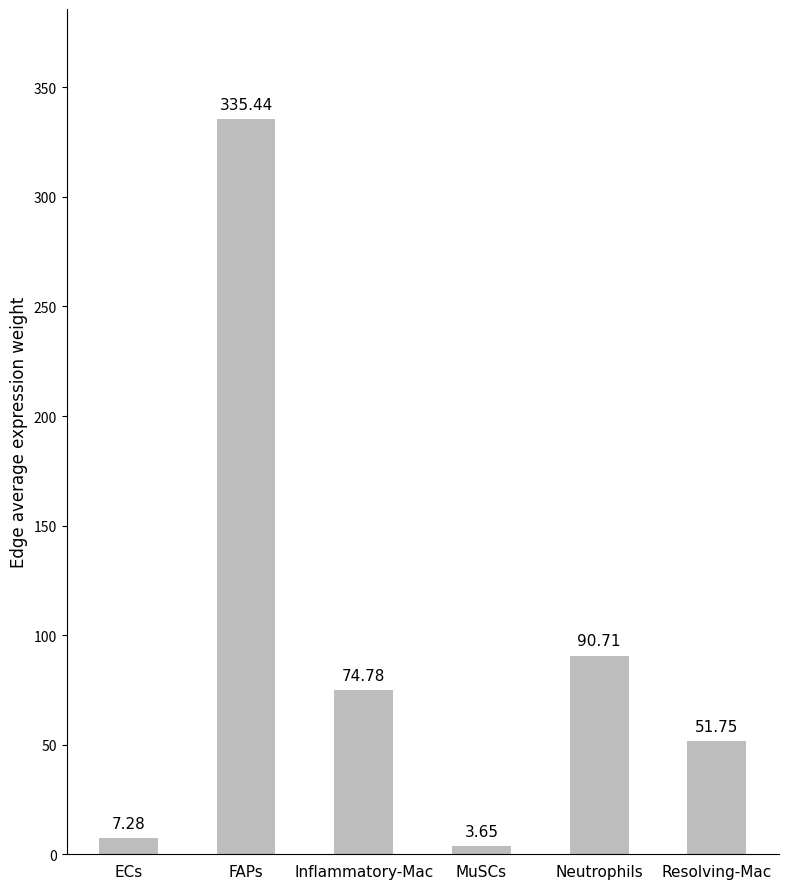

Which has a higher value, Inflammatory-Mac or FAPs?

FAPs